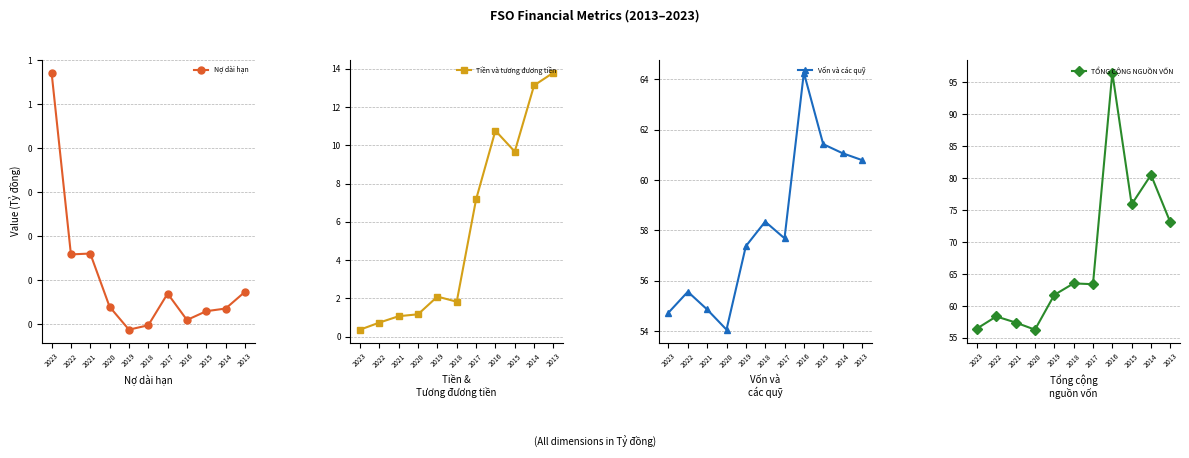

Which series changed the most between 2017 and 2016?

TỔNG CỘNG NGUỒN VỐN